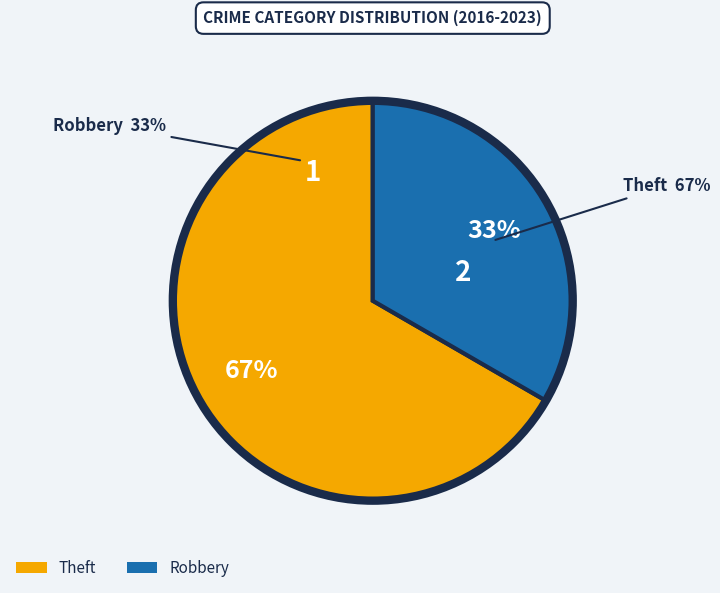

Rank the categories by value from lowest to highest.

Robbery, Theft